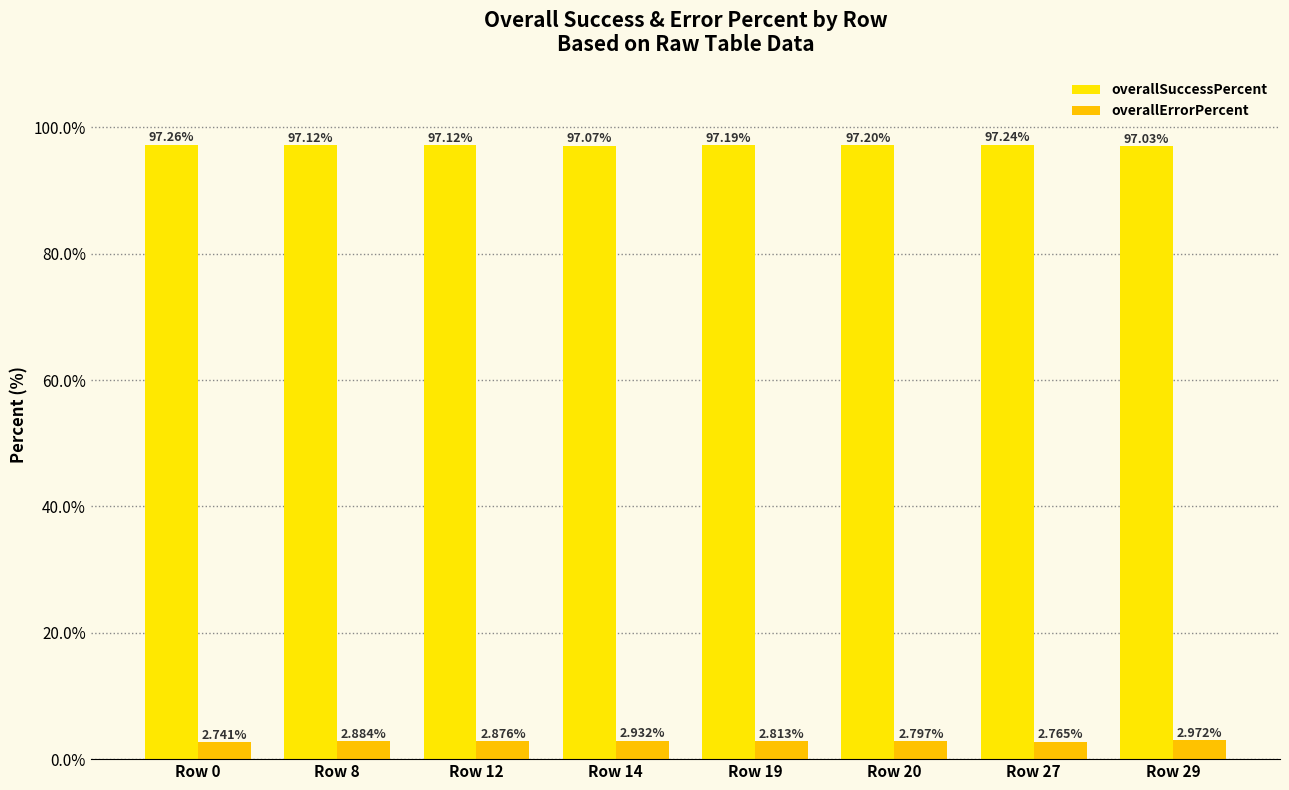

How many series are shown in this chart?

2